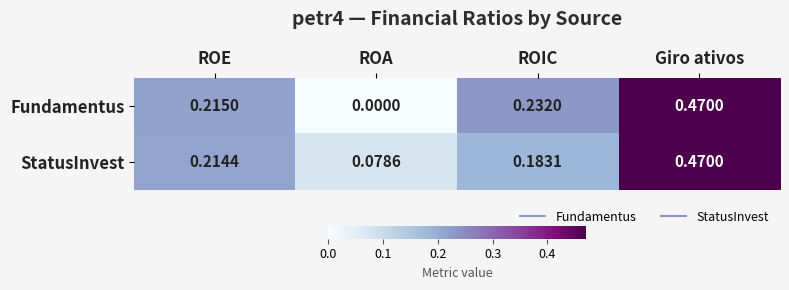

Is the value of Fundamentus at ROIC greater than the value of StatusInvest at ROIC?

Yes